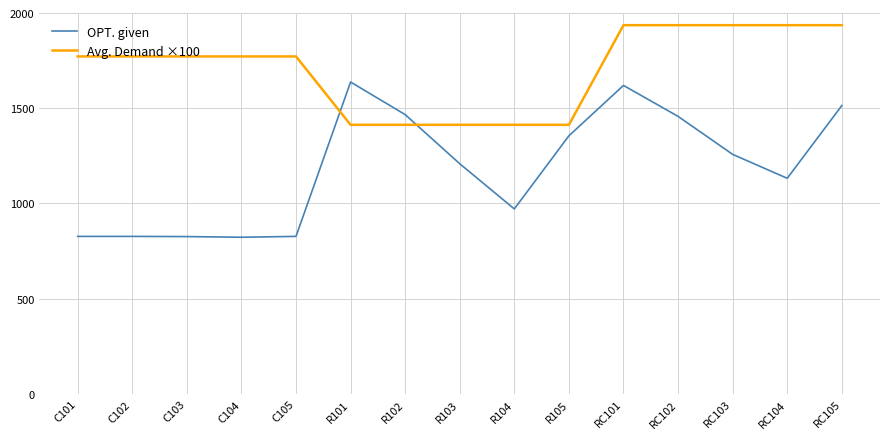

The OPT. given series shows 826.3 at C103. True or false?

True